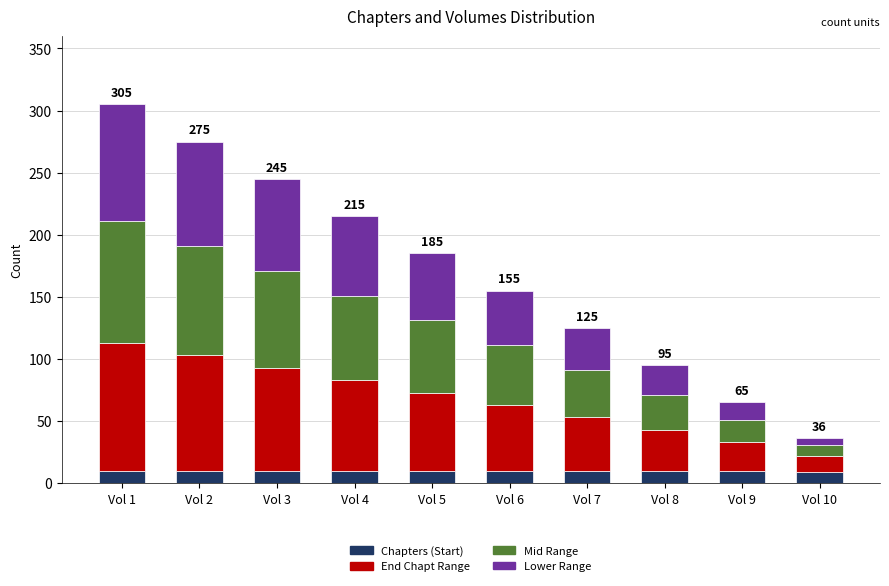

What is the average value of the Chapters (Start) series?

10